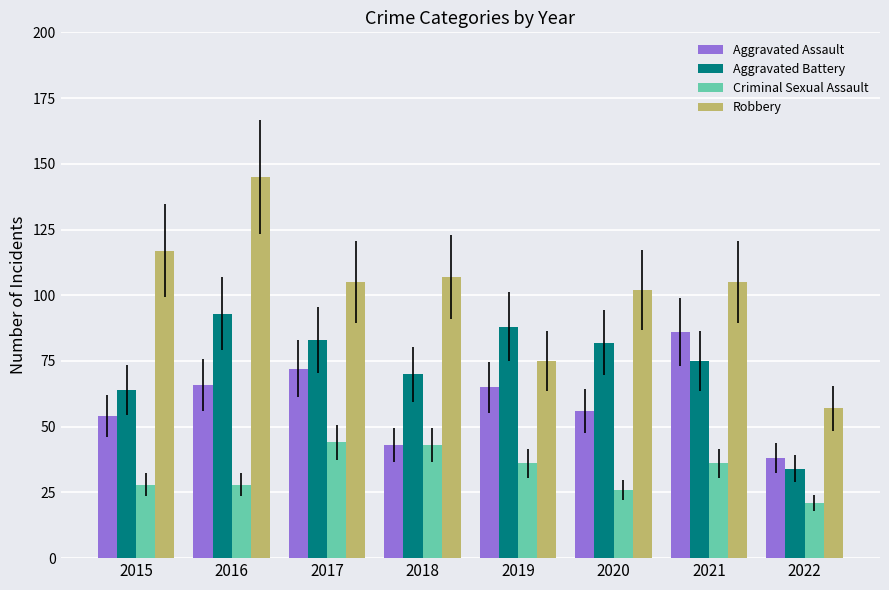

What is the average value of the Aggravated Battery series?

74